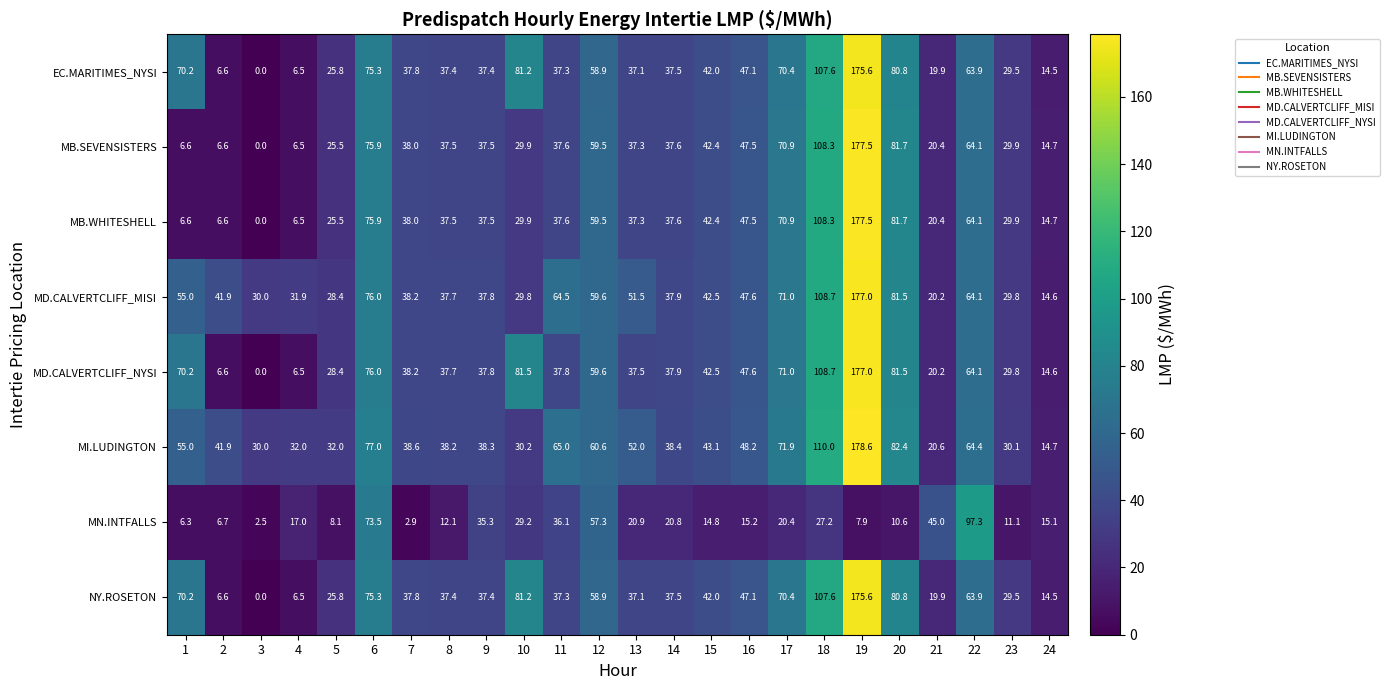

At which category is the sum across all series the highest?

19